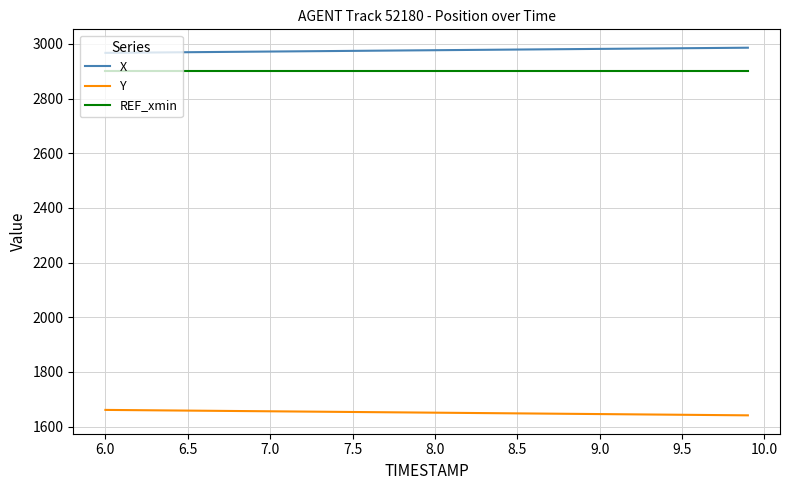

List the series in order of their peak value, highest first.

X, REF_xmin, Y